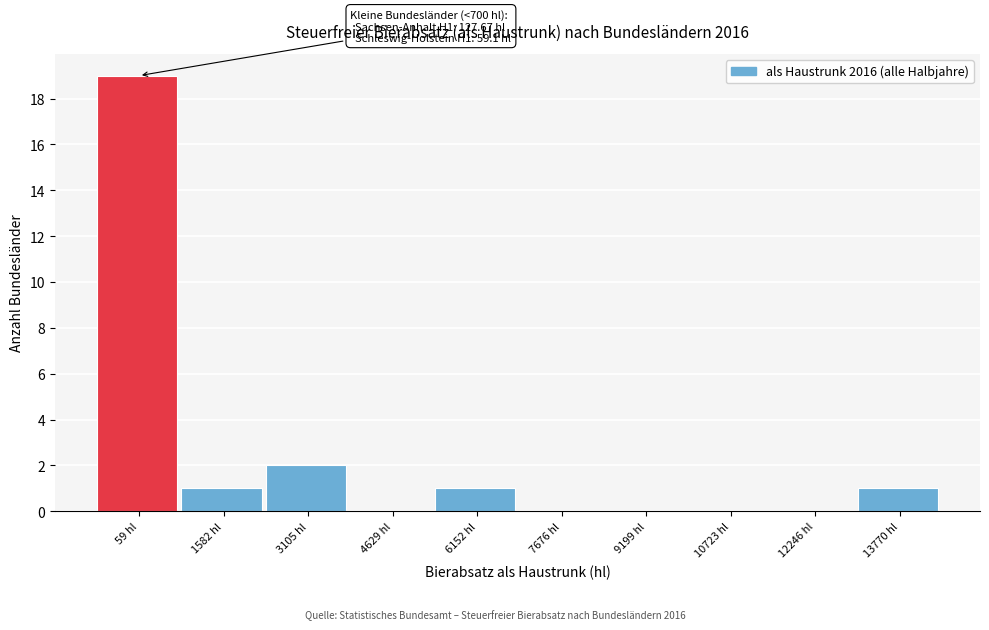

Reading left to right, what are all the values shown in this chart?

59 hl=19	1582 hl=1	3105 hl=2	4629 hl=0	6152 hl=1	7676 hl=0	9199 hl=0	10723 hl=0	12246 hl=0	13770 hl=1